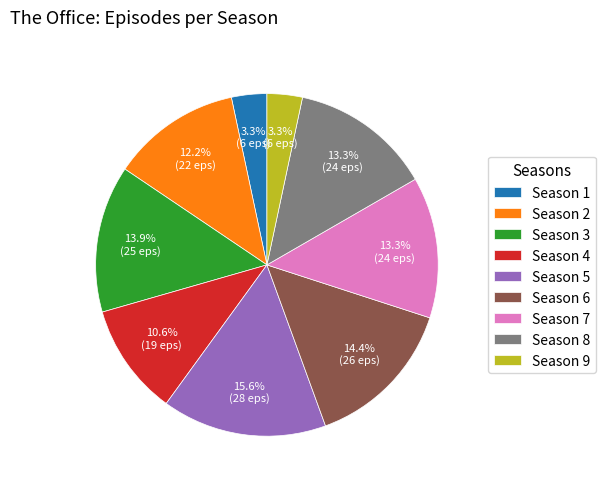

Count the number of slices in the pie.

9